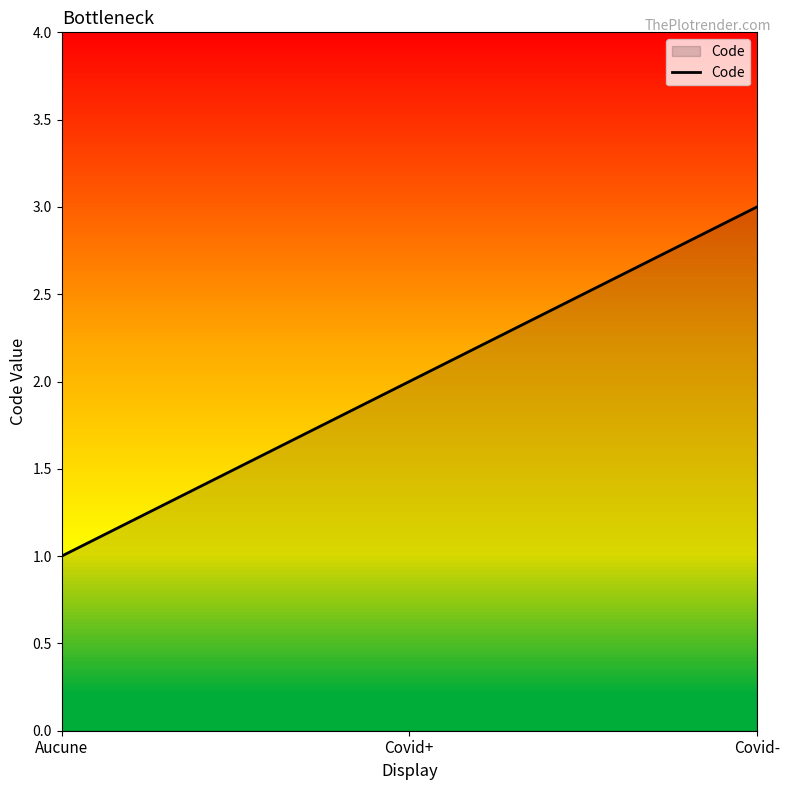

The value at Covid- is 1. True or false?

False